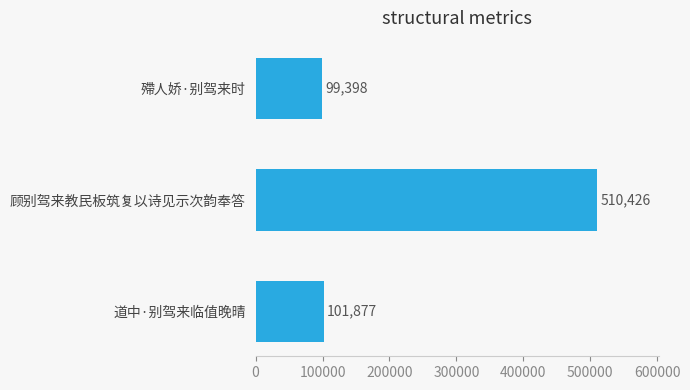

What is the smallest value displayed?

99398